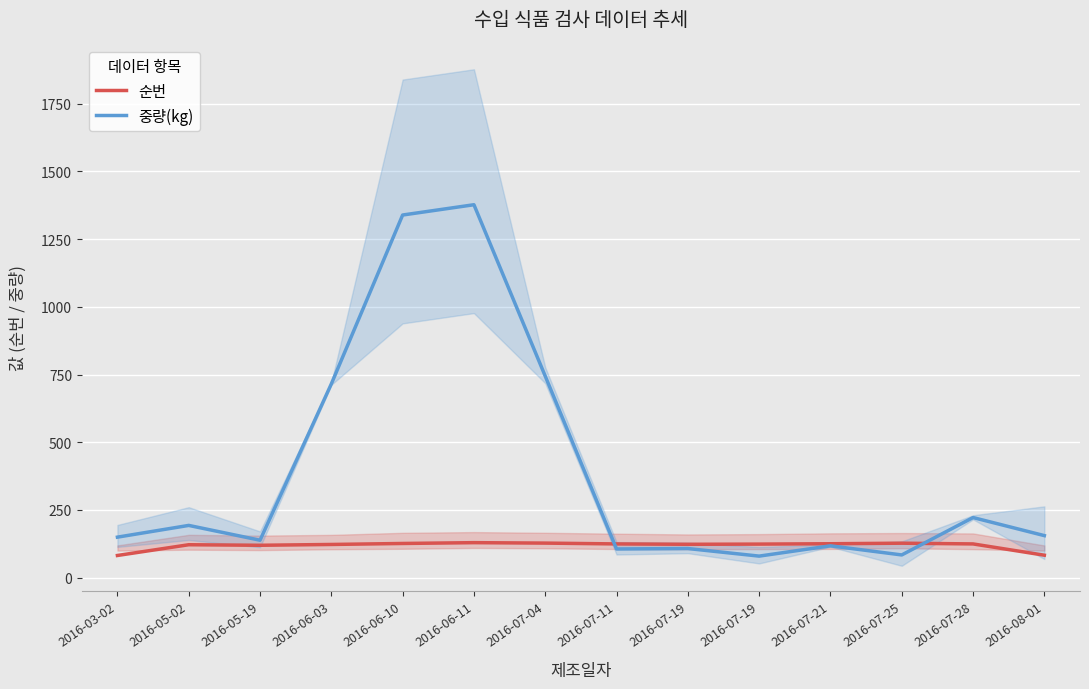

True or false: 중량(kg) and 순번 intersect in this chart.

True